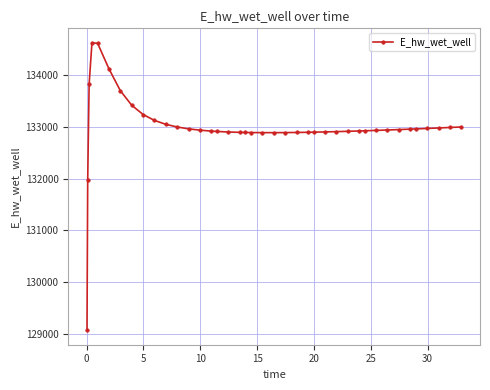

What is the greatest value displayed?

134628.0